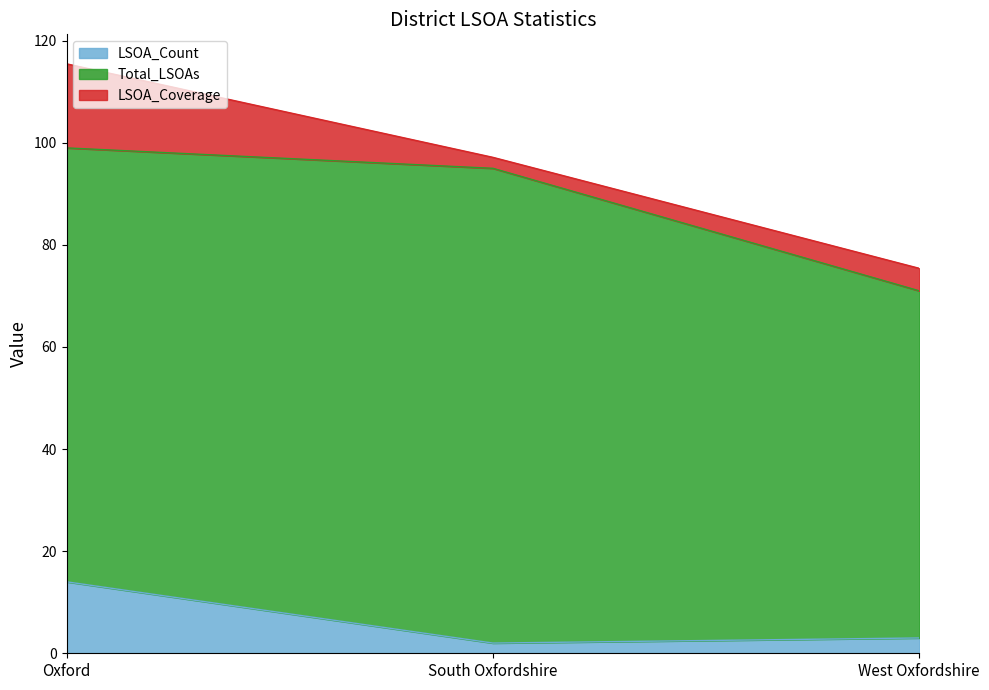

The value of LSOA_Count at Oxford is 14.0. True or false?

True